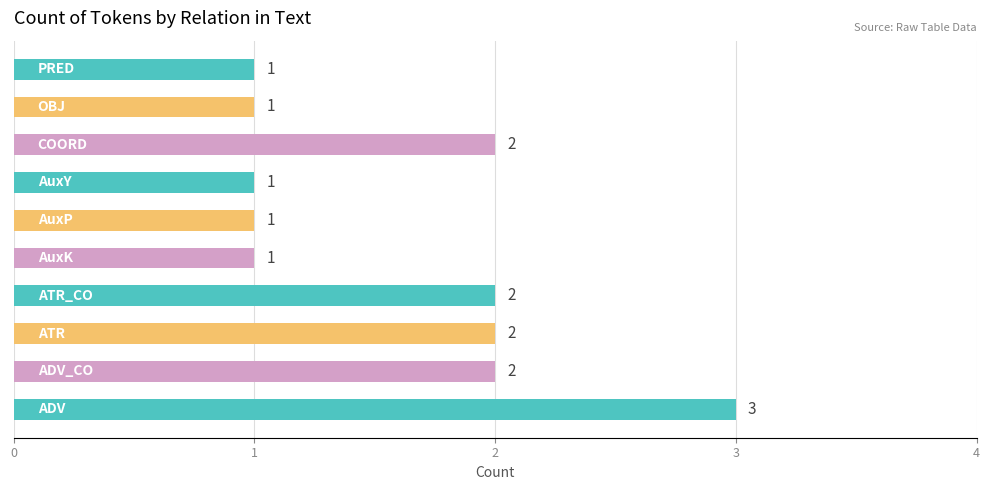

How many values are between 1 and 2?

9